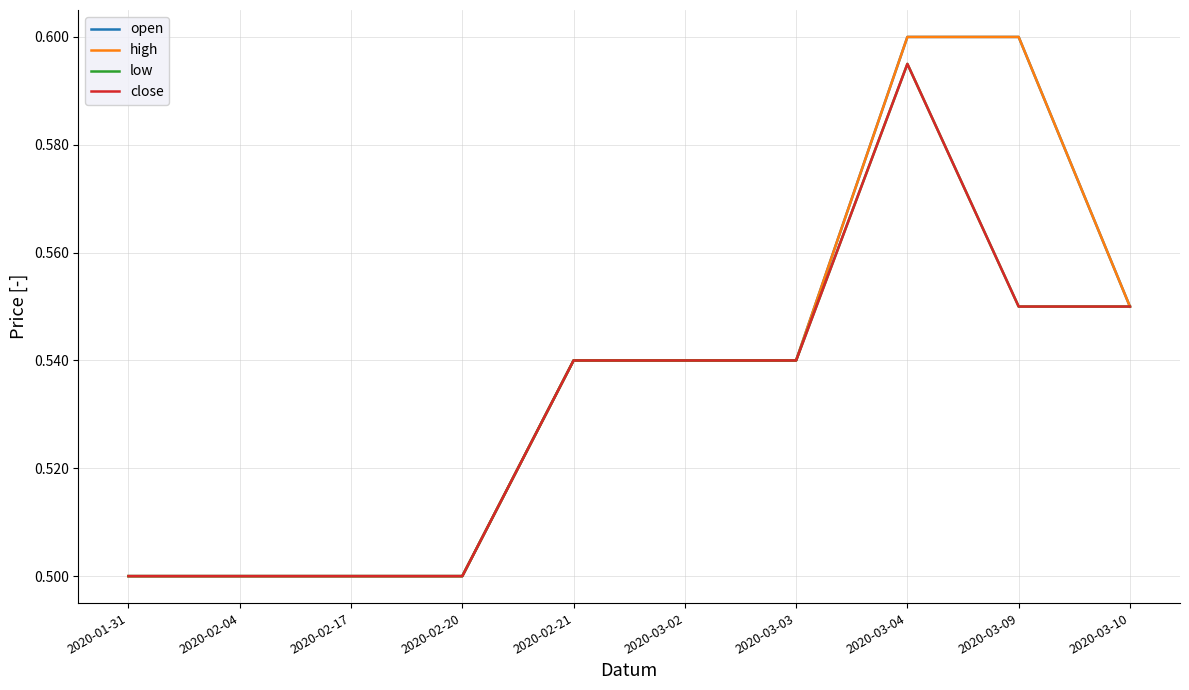

What is the label of the 8th point from the right?

2020-02-17